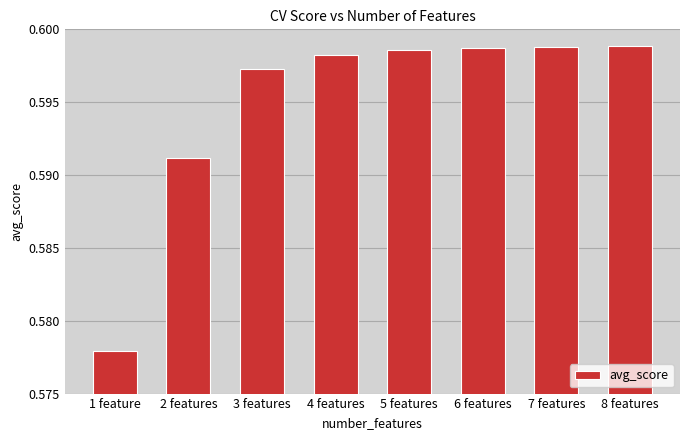

Count the values in the range 0 to 1.

8